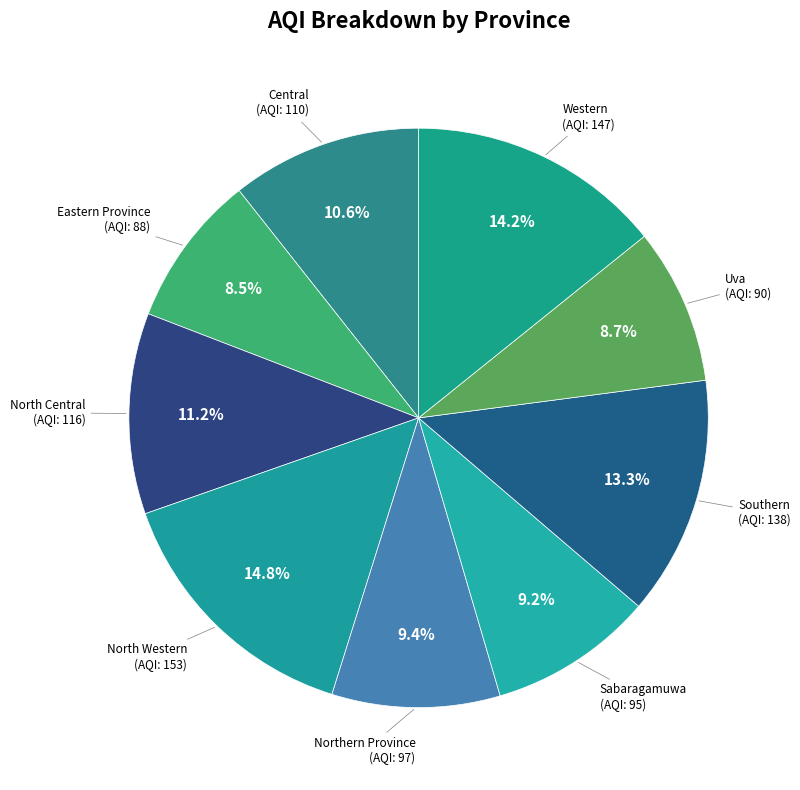

To the nearest percent, what is the difference between the Central and North Western slice percentages?

4%